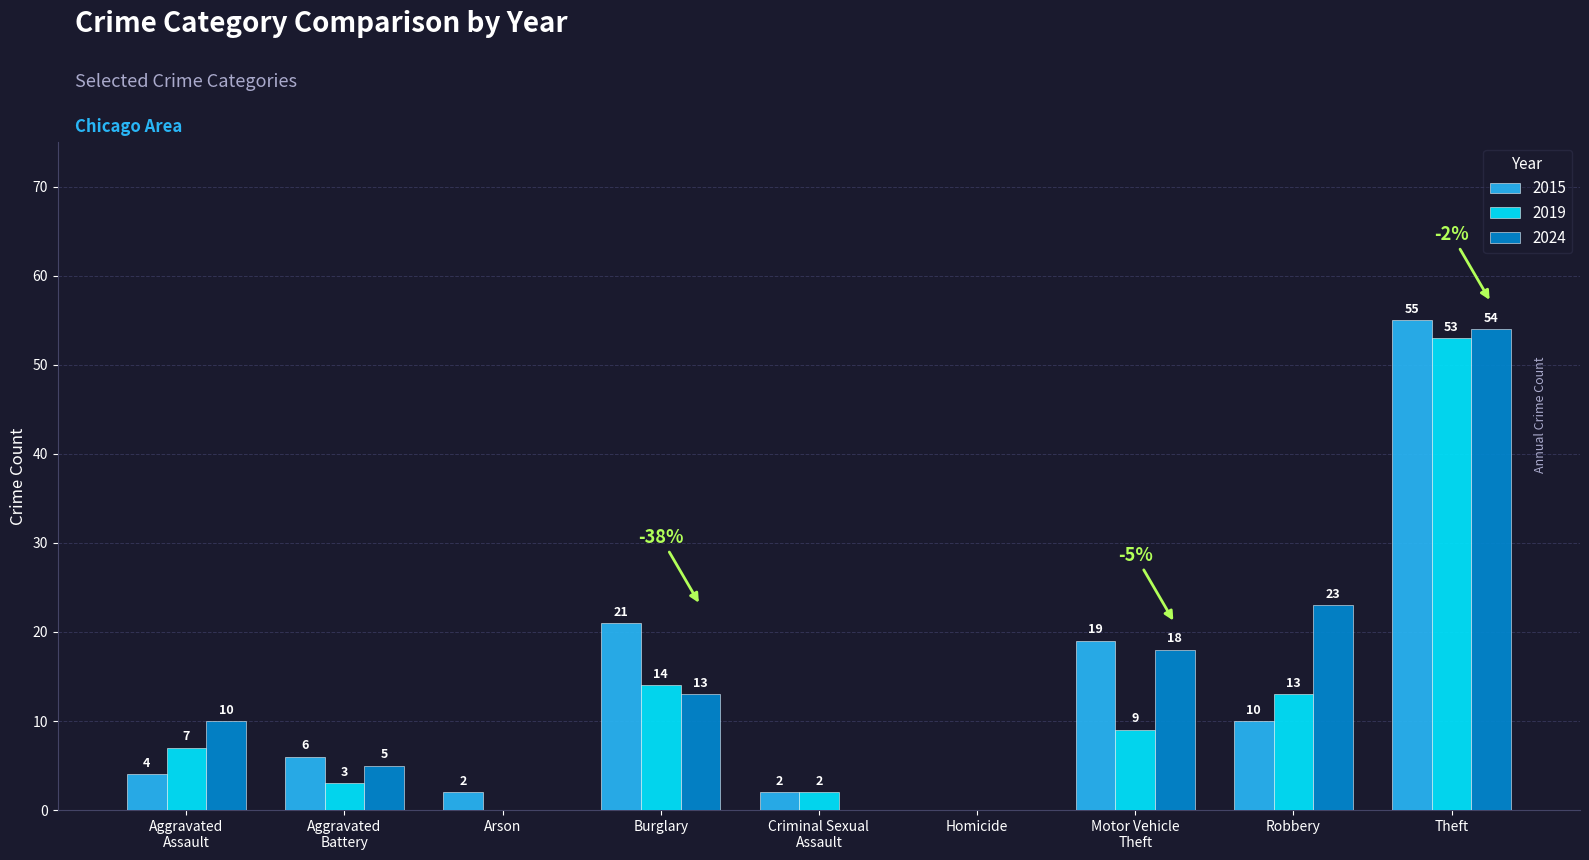

What is the sum of all 2024 values?

123